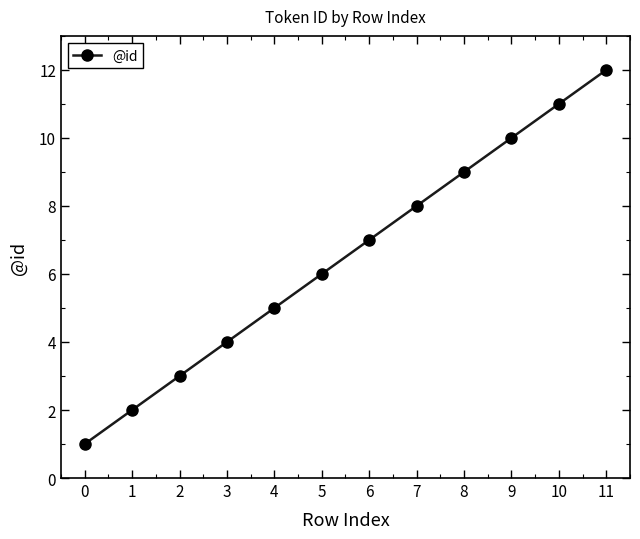

Which category has the lowest value across all series?

0